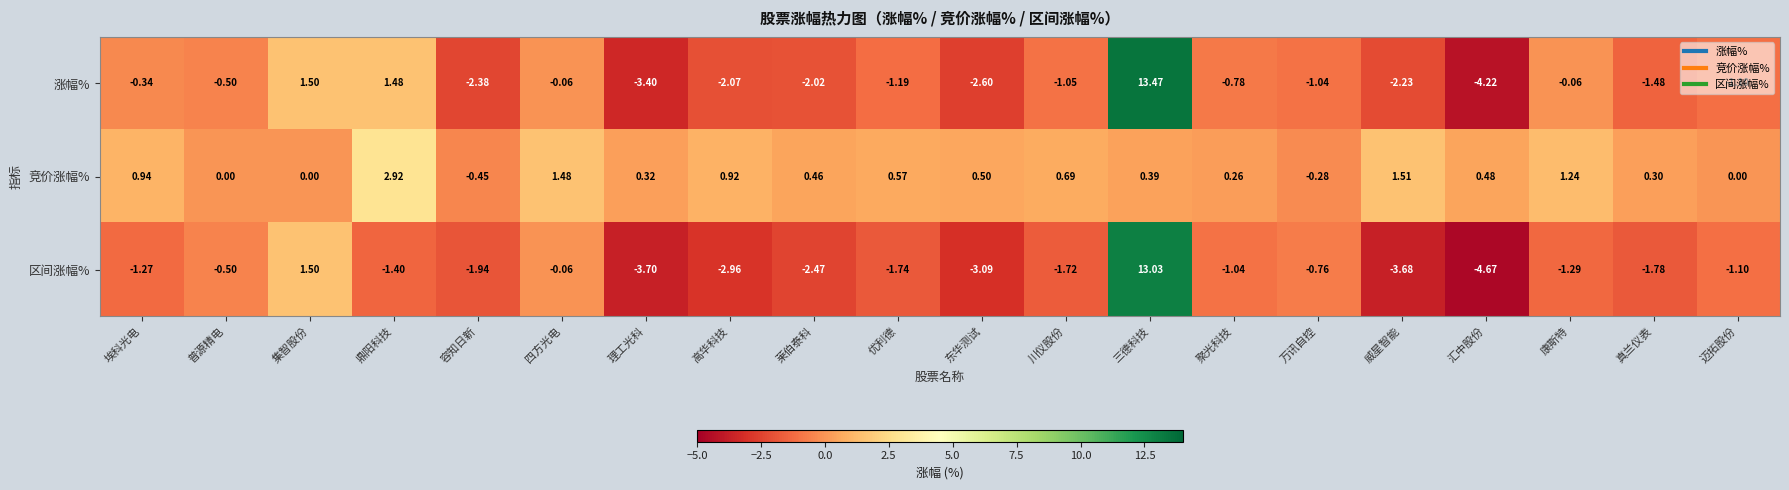

Which series has the widest spread of values?

区间涨幅%